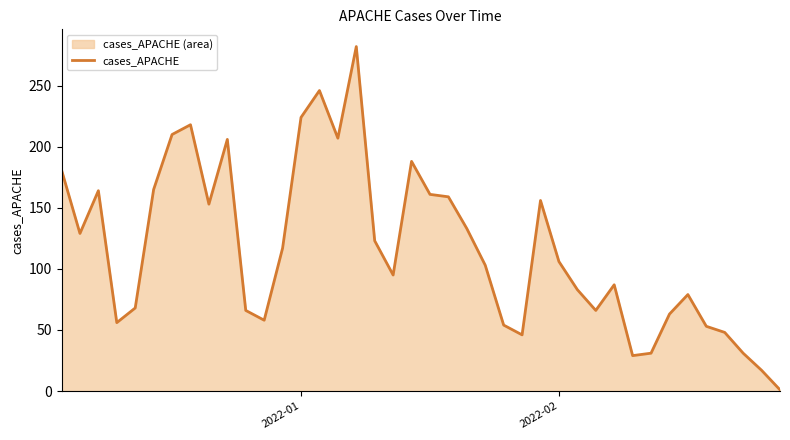

What is the maximum value shown in the chart?

282